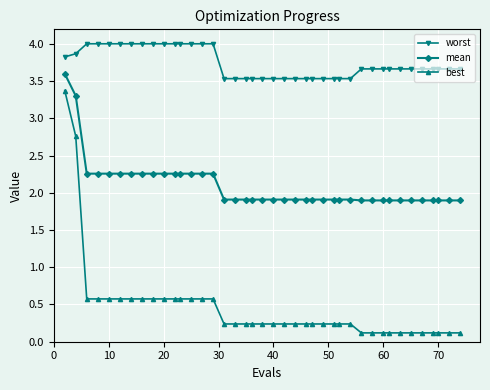

What is the average value of the worst series?

3.7